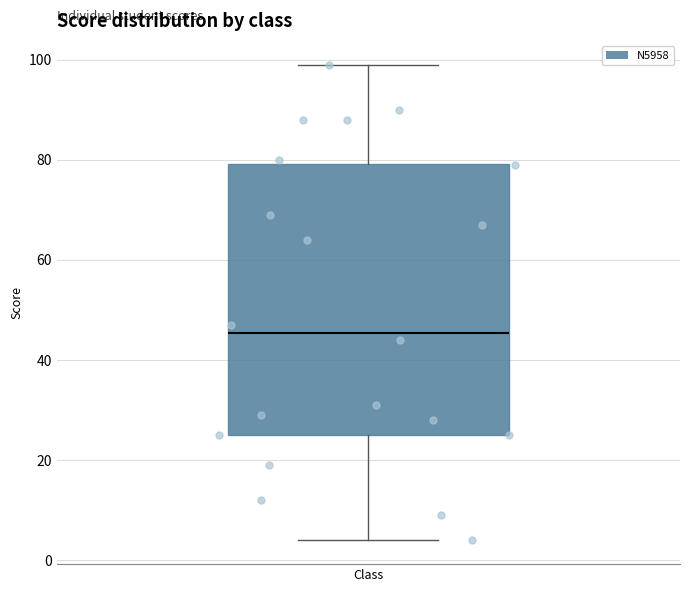

Transcribe this box plot: give where the median line is, the range the box spans, and where the two whiskers end, as read against the y-axis. The values are not printed on the chart, so give them approximately, as read against the axis.

median 46, box 26 to 80, whiskers 4 to 100